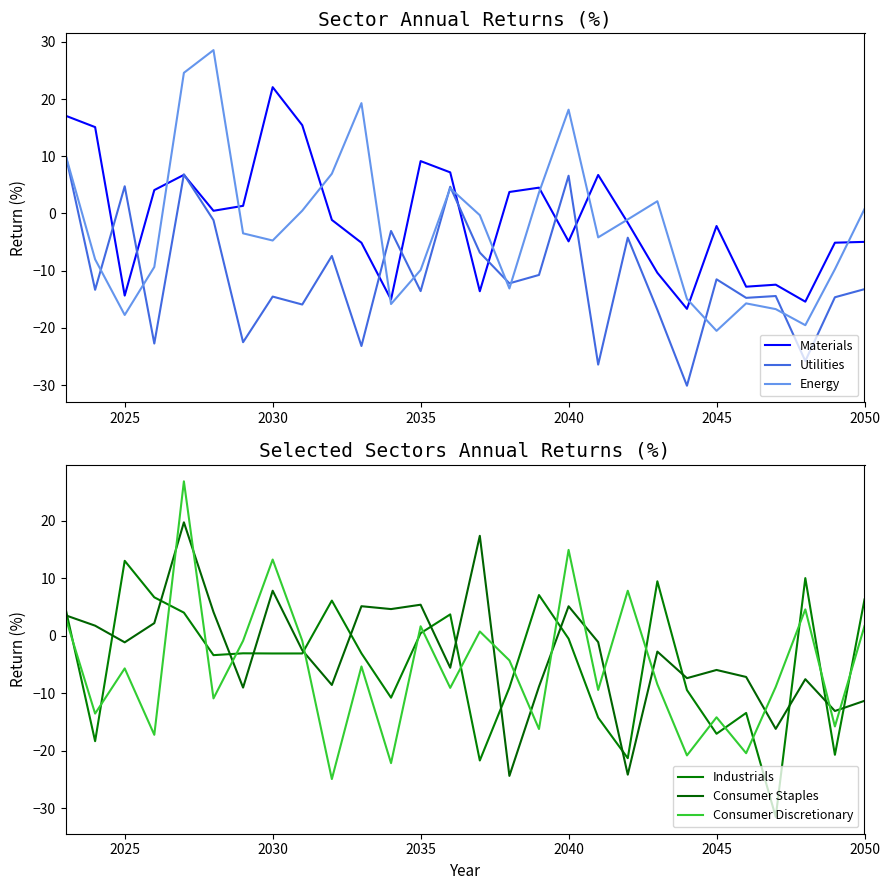

Count the number of categories in the chart.

28